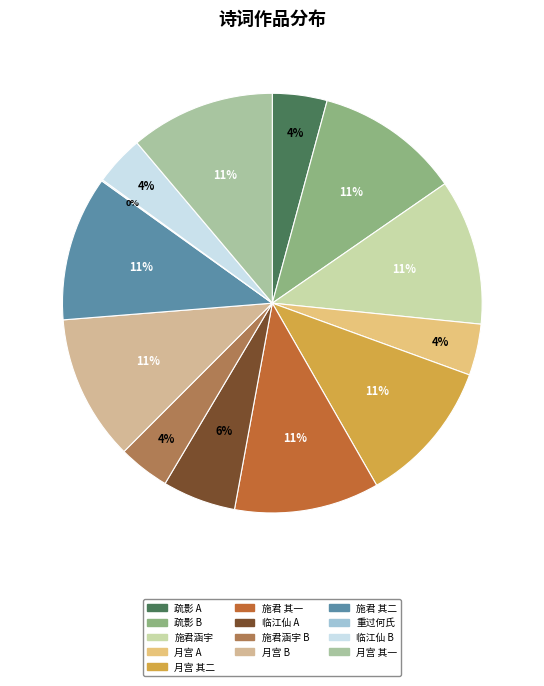

Which category has the smallest portion of the pie?

重过何氏·到此应常宿